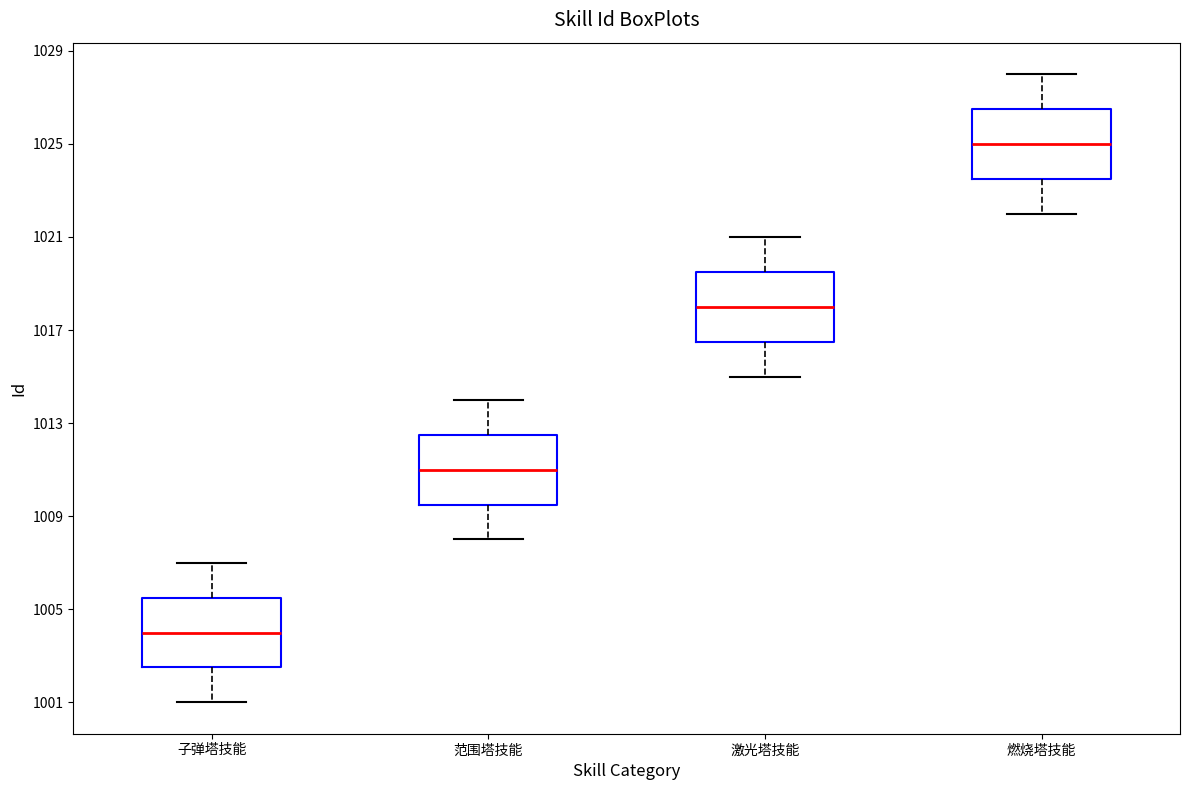

Which box has the lowest median line?

子弹塔技能